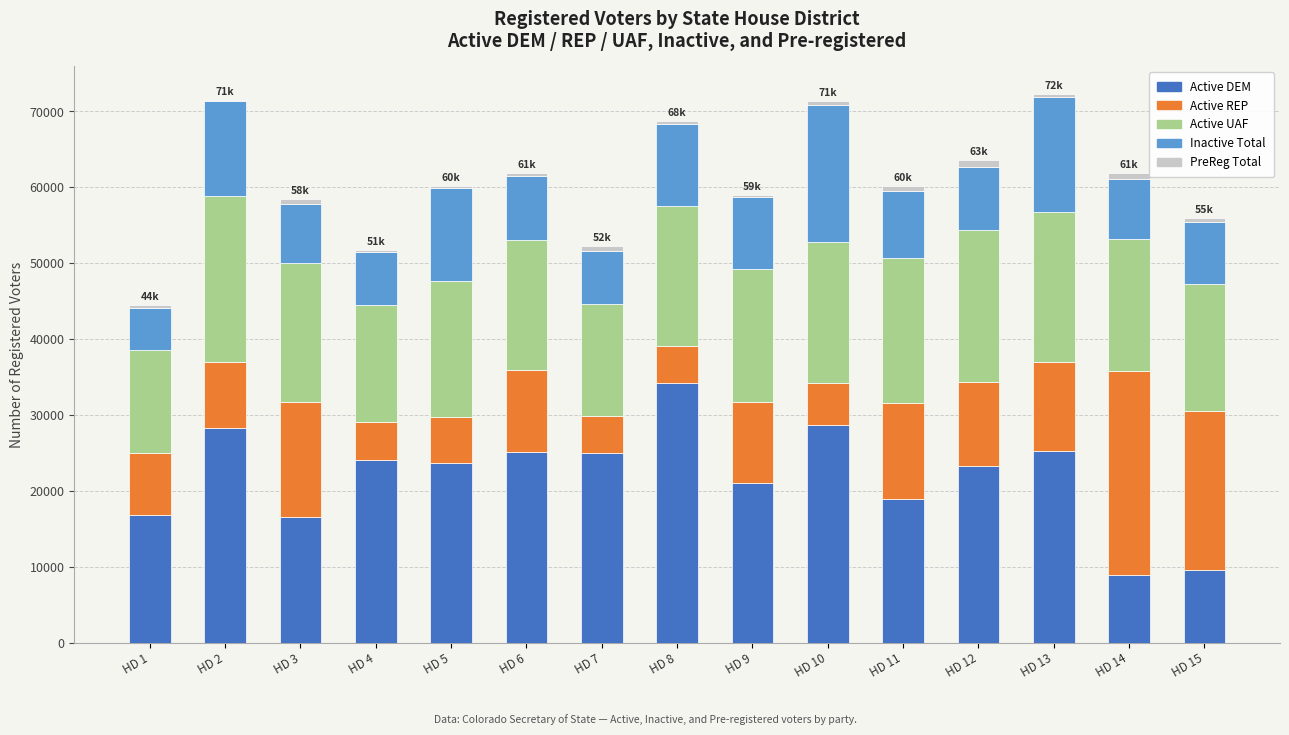

Which category has the highest value in the Active DEM series?

HD 8